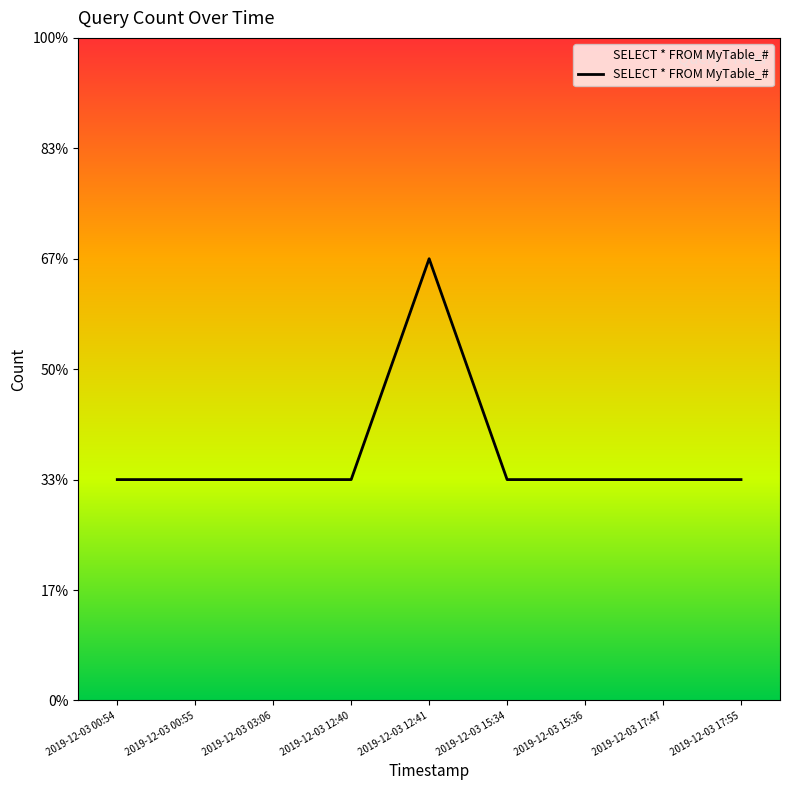

Does the chart display data point markers on the line(s)?

No